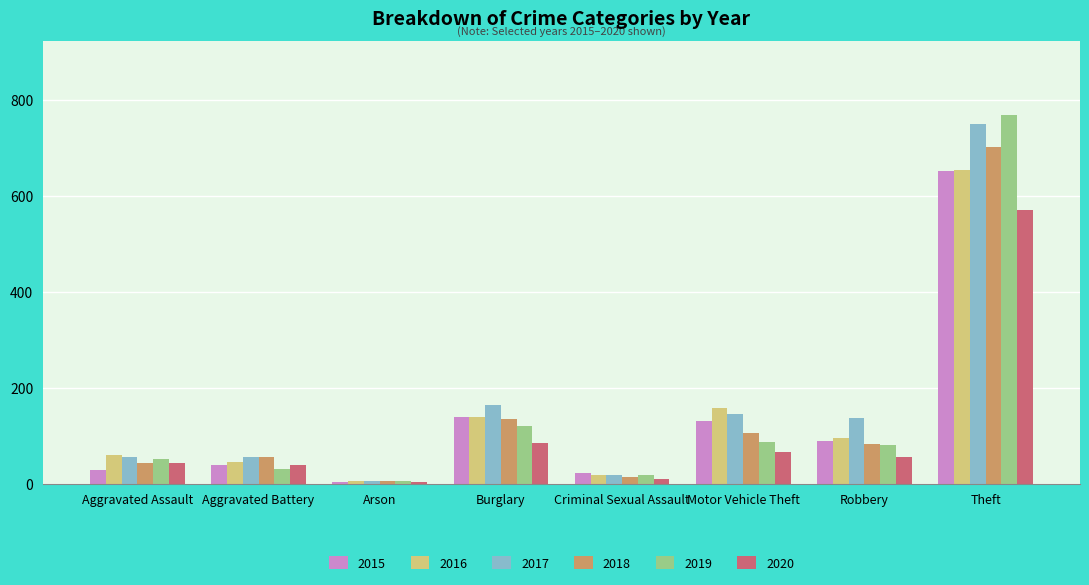

Which series has the largest range (max minus min)?

2019